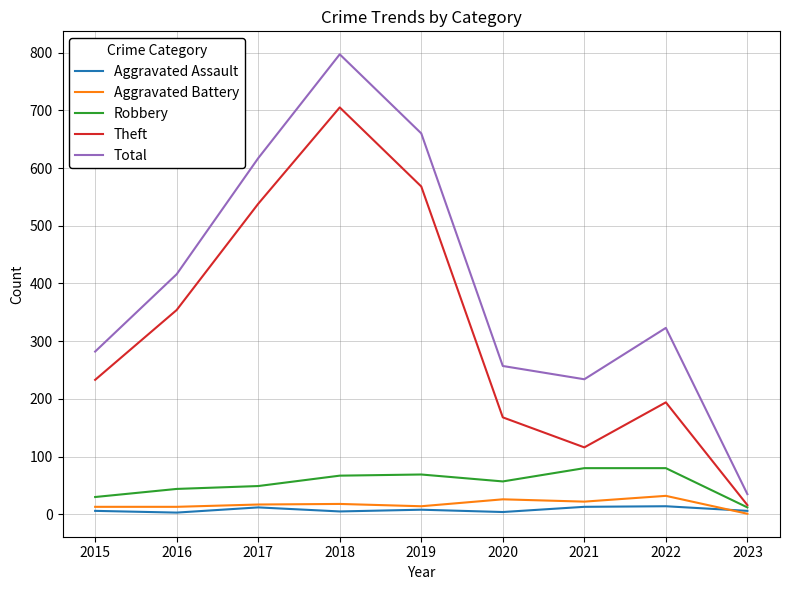

What is the highest value of the Robbery series?

80